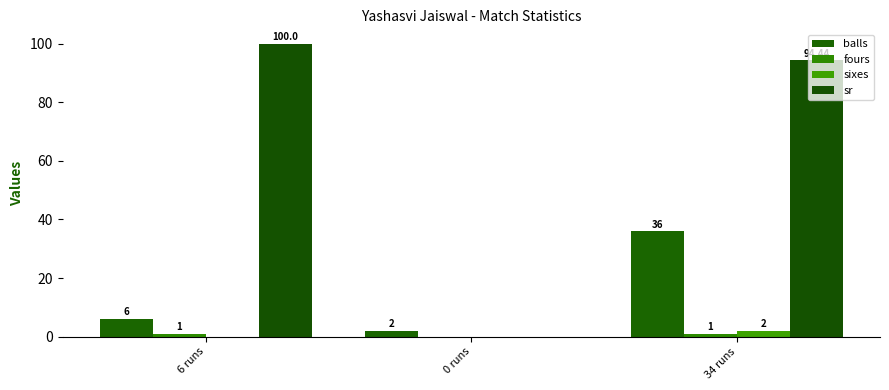

What is the maximum value shown in the chart?

100.0